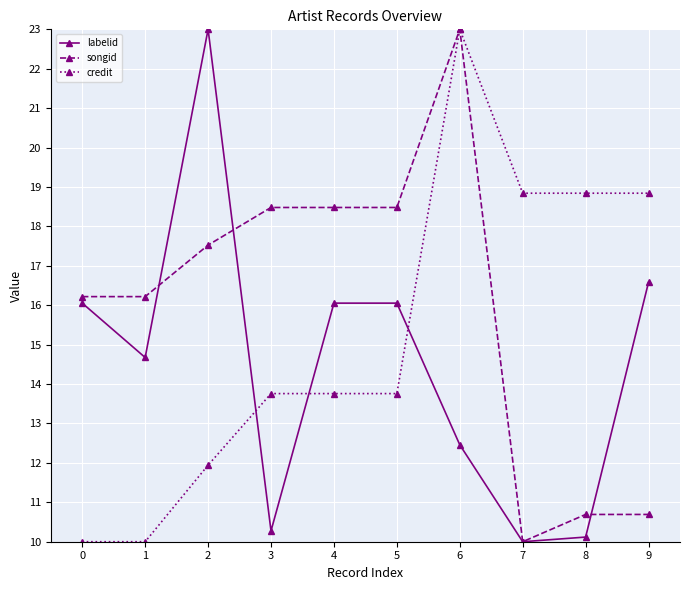

Which series ends up on top after the final intersection of credit and labelid?

credit